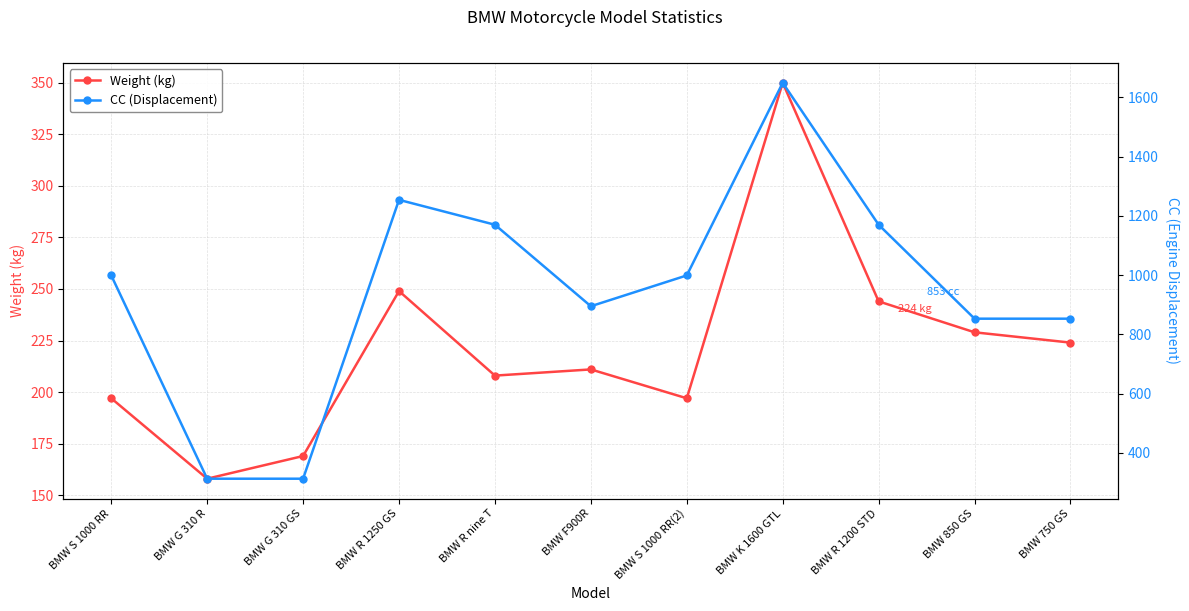

Reading right to left, transcribe all the data shown in this chart.

Weight (kg): 224	229	244	350	197	211	208	249	169	158	197
CC (Displacement): 853	853	1170	1649	999	895	1170	1254	313	313	999